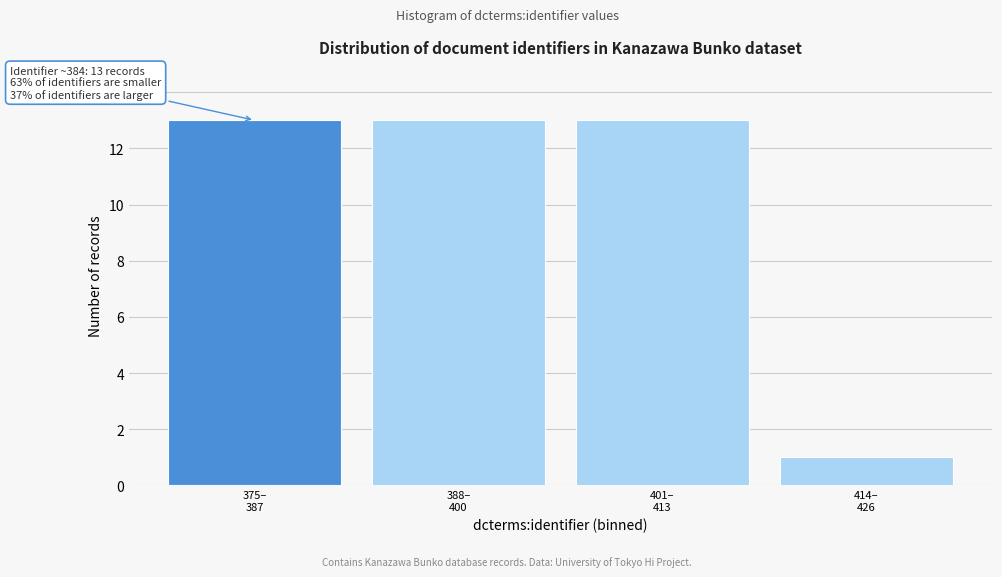

Reading left to right, list all the values displayed in this chart.

13	13	13	1